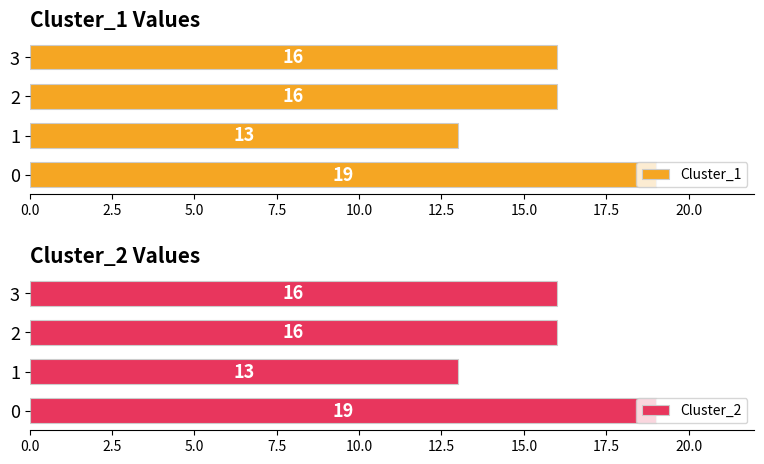

Rank the series at 0.0 from lowest to highest value.

Cluster_1, Cluster_2